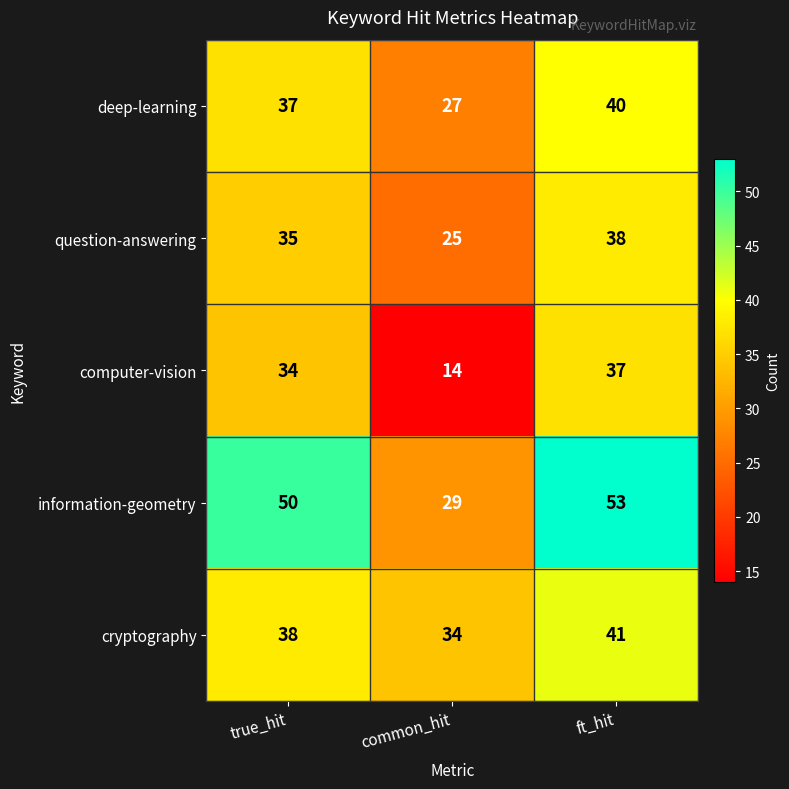

Is it true that question-answering equals 38 at ft_hit?

True